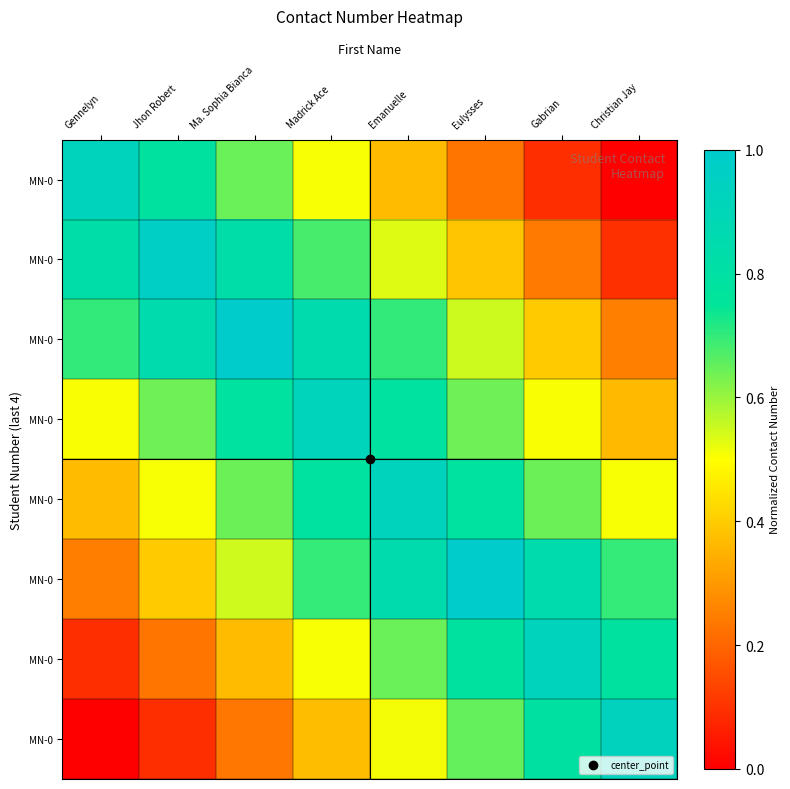

What is the total value across all series at Jhon Robert?

4.5